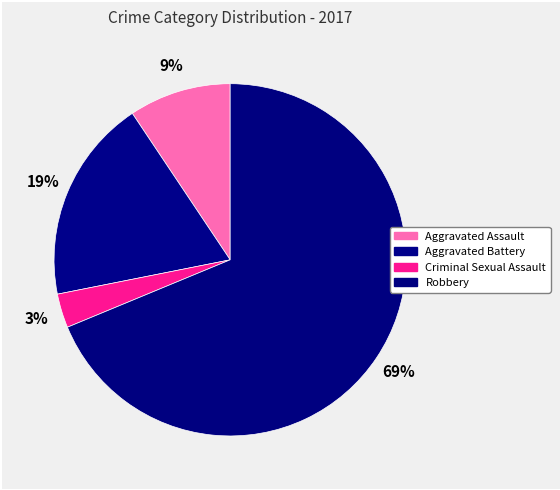

Rank the categories by value from highest to lowest.

Robbery, Aggravated Battery, Aggravated Assault, Criminal Sexual Assault